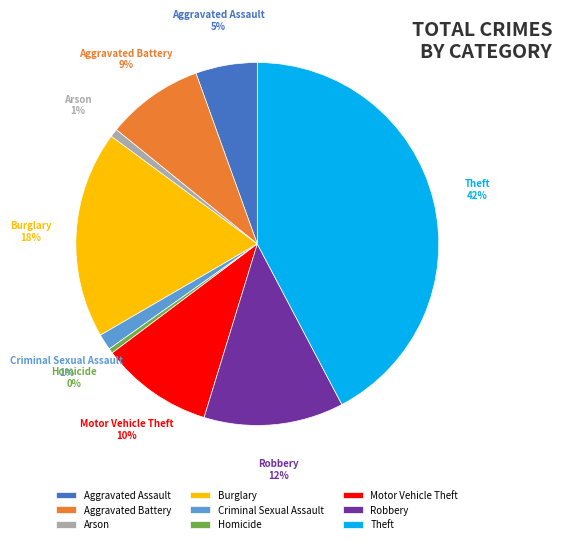

The Aggravated Assault slice represents 13% of the pie. True or false?

False